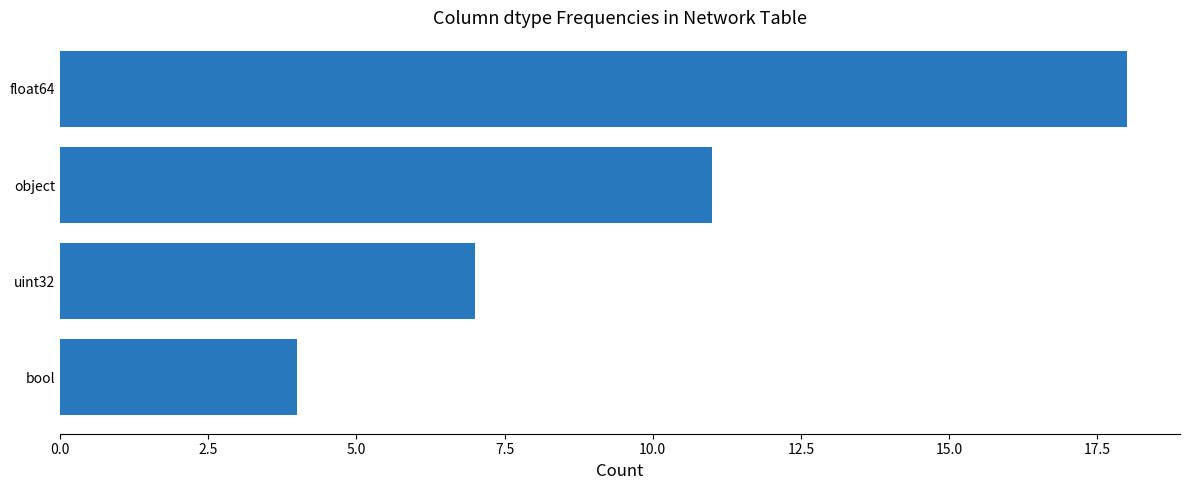

Approximately how many times larger is the value at object compared to uint32?

1.6